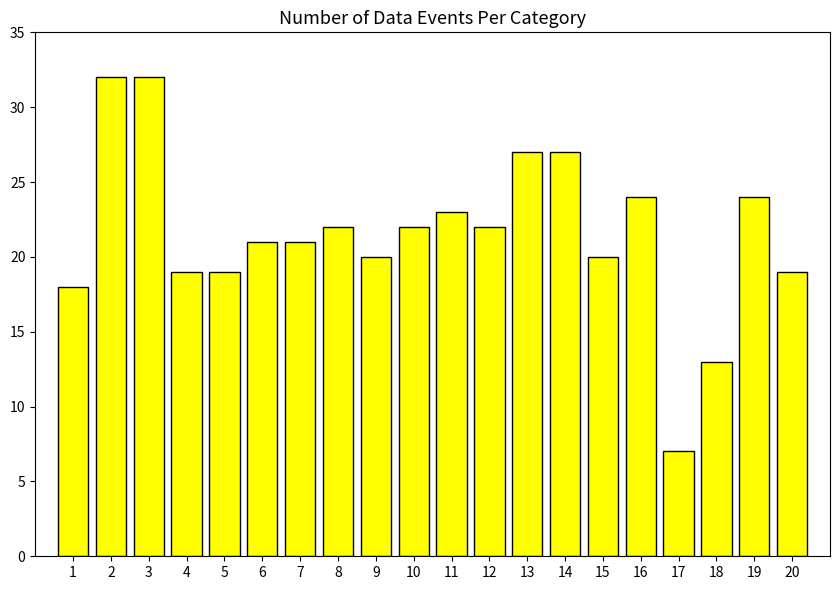

Reading left to right, transcribe all the data shown in this chart.

1=18	2=32	3=32	4=19	5=19	6=21	7=21	8=22	9=20	10=22	11=23	12=22	13=27	14=27	15=20	16=24	17=7	18=13	19=24	20=19